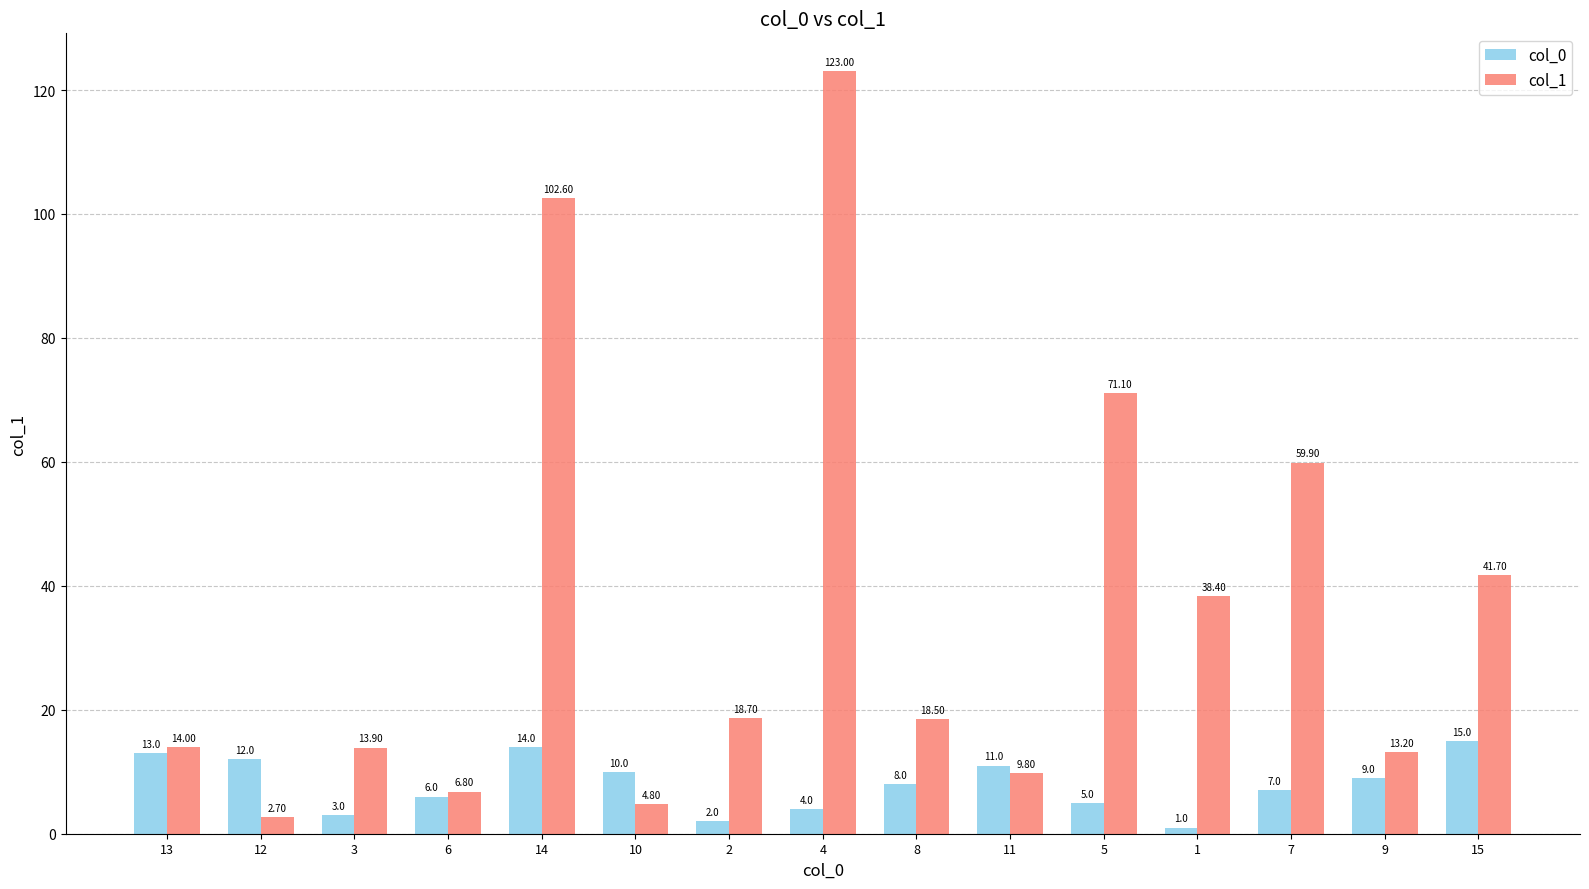

What is the difference between the second highest and minimum values in the col_0 series?

13.0